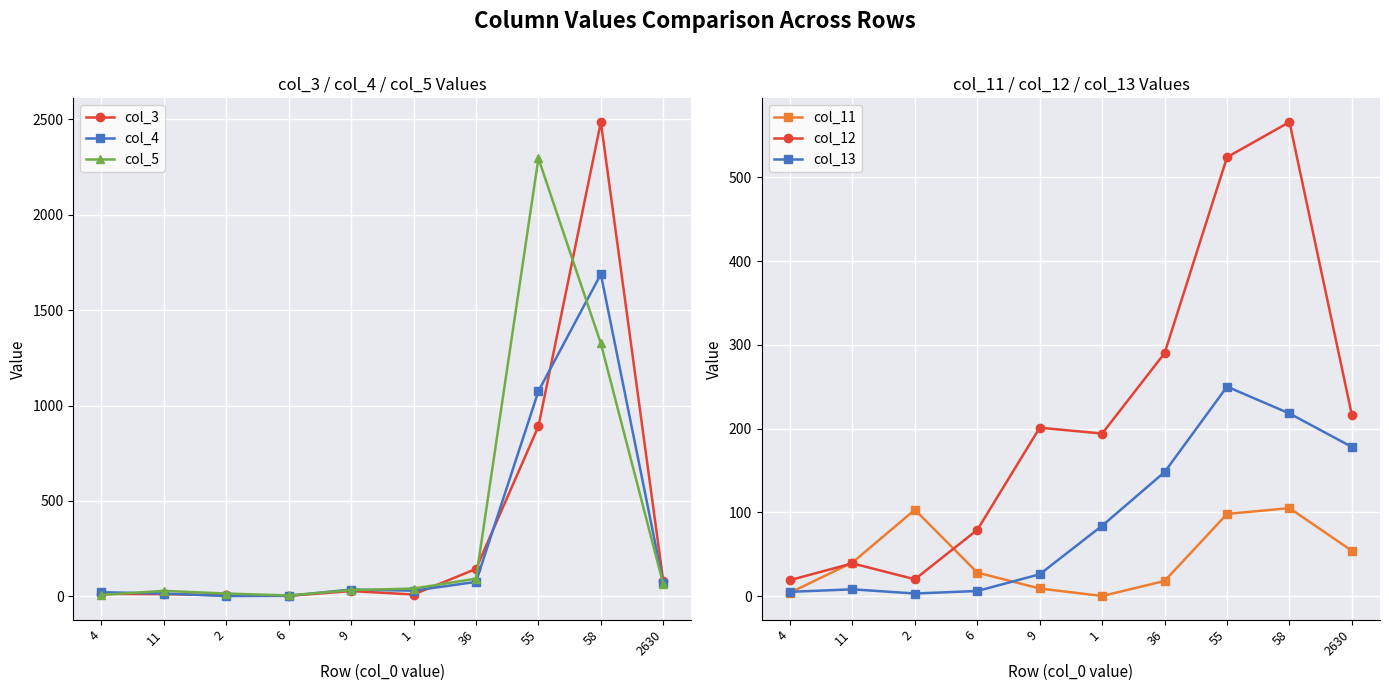

True or false: col_4 has a value of 22 at 4.

True